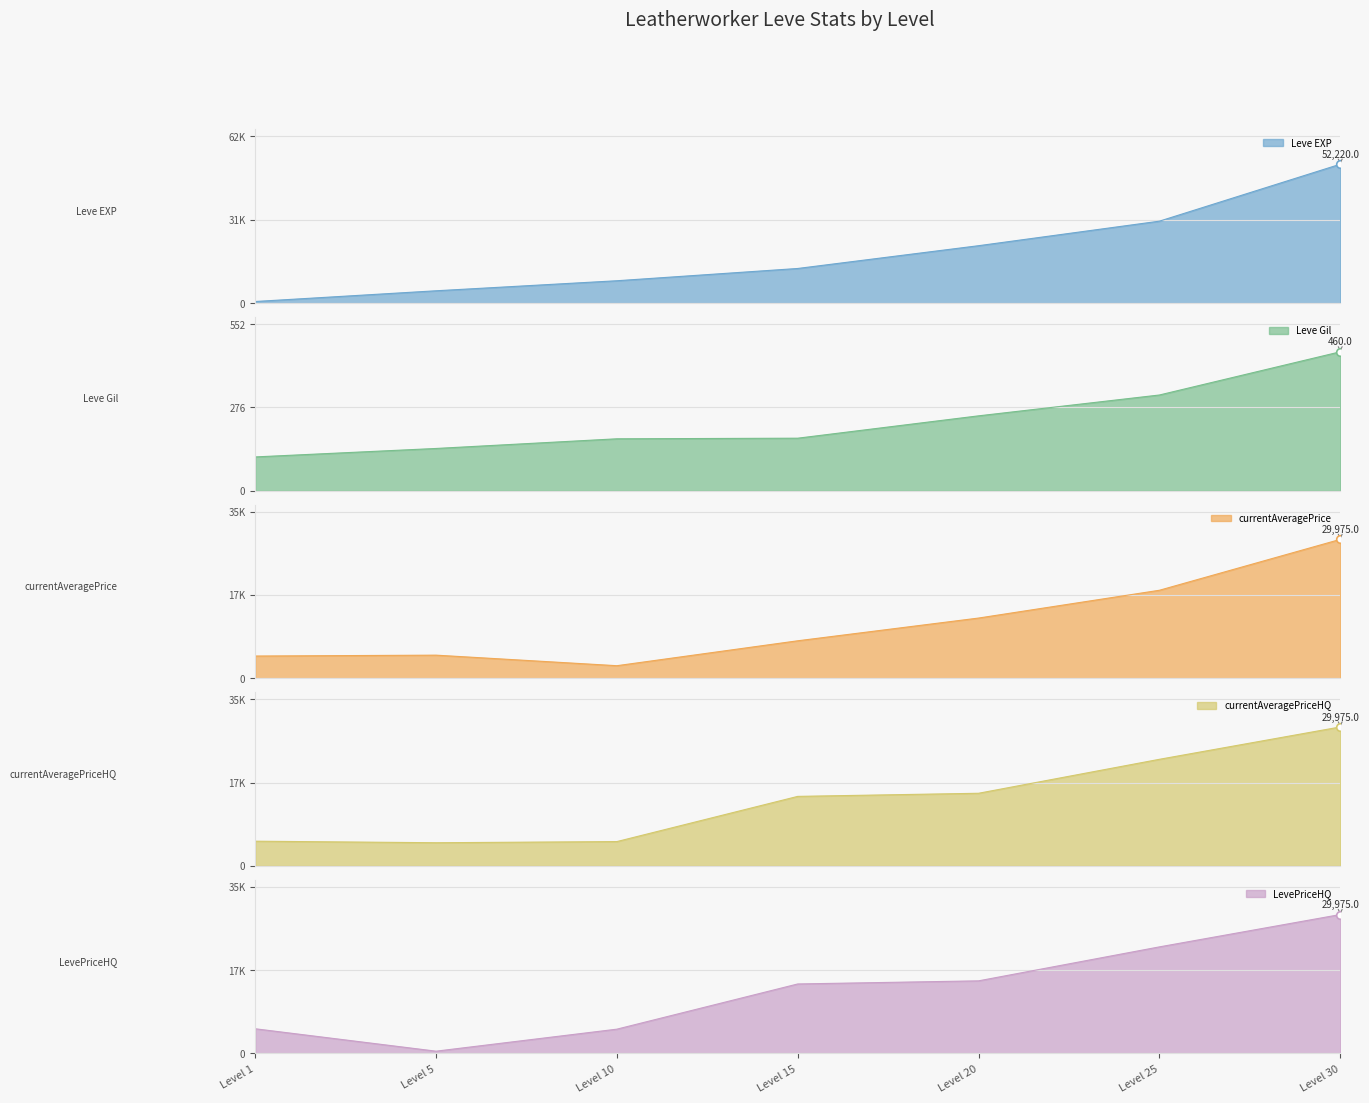

Which series has the widest spread of Y values?

Leve EXP